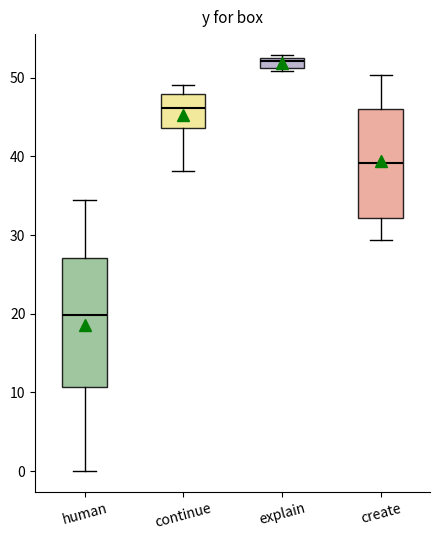

Comparing the boxes themselves (not the whiskers), which one is the tallest?

human